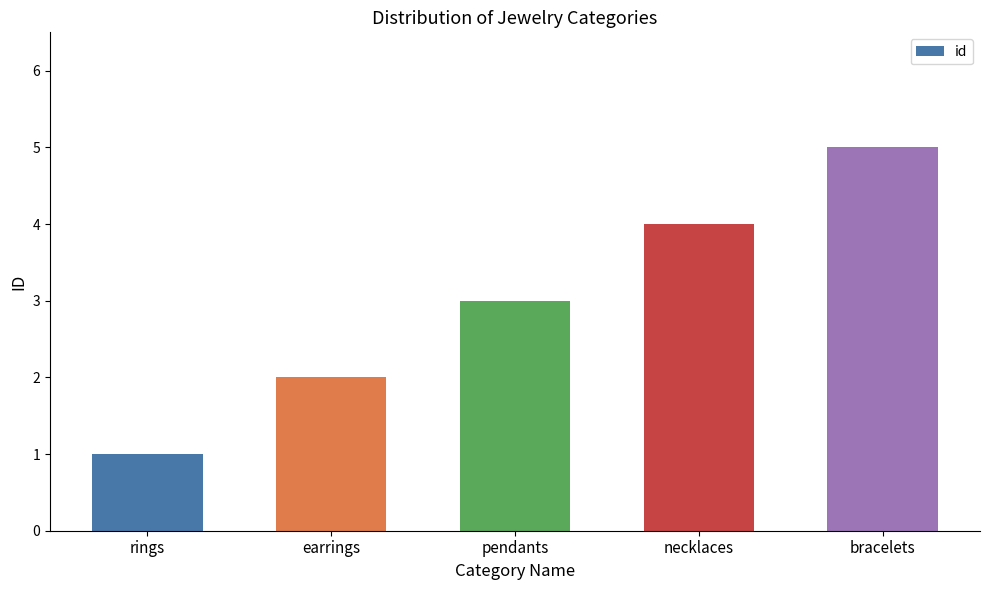

How many values are below 3?

2